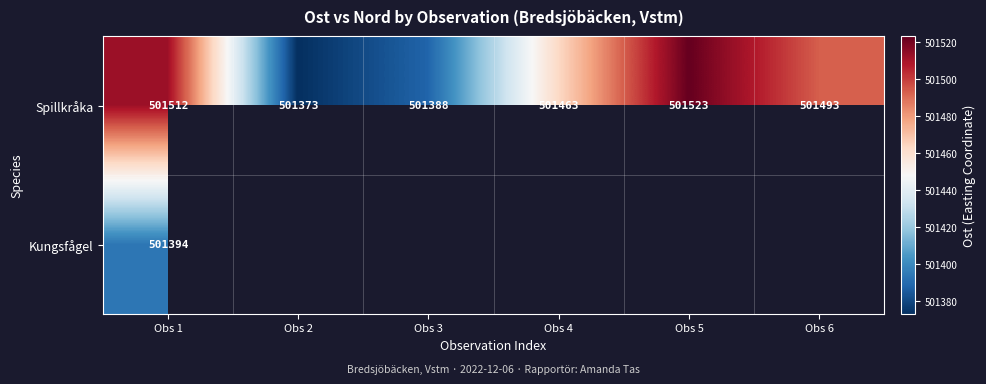

List the labels in order of Spillkråka value, largest first.

Obs 5, Obs 1, Obs 6, Obs 4, Obs 3, Obs 2